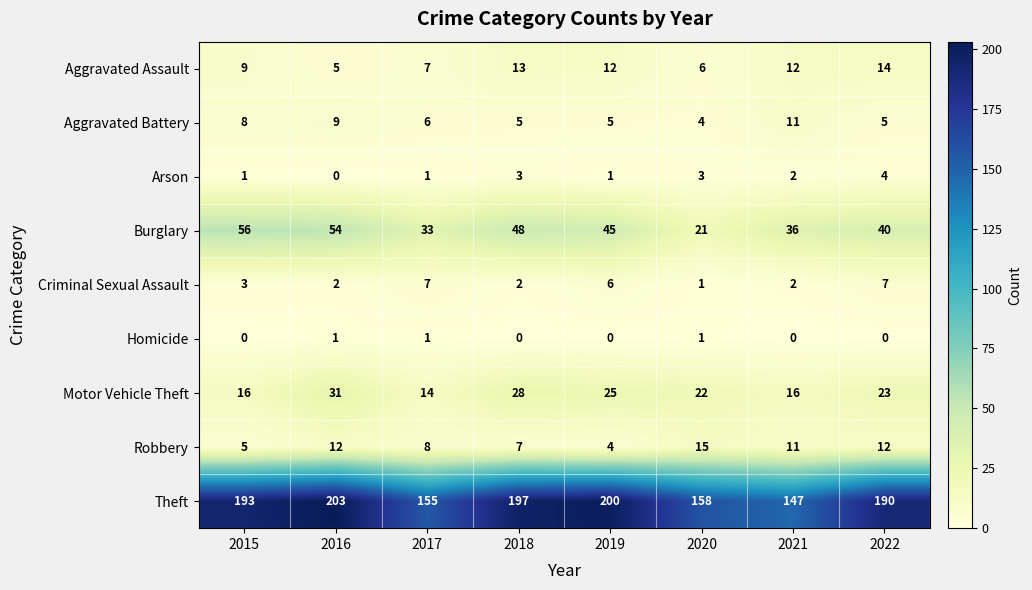

At which label does Aggravated Battery reach its minimum?

2020